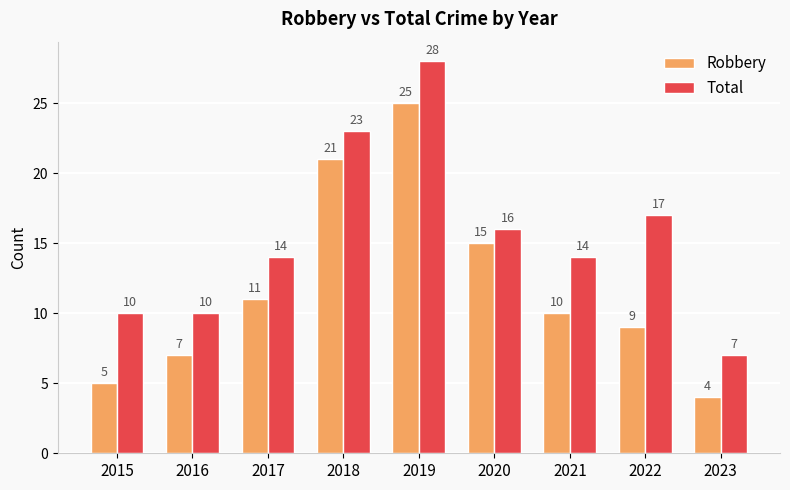

List the series in order of their peak value, highest first.

Total, Robbery